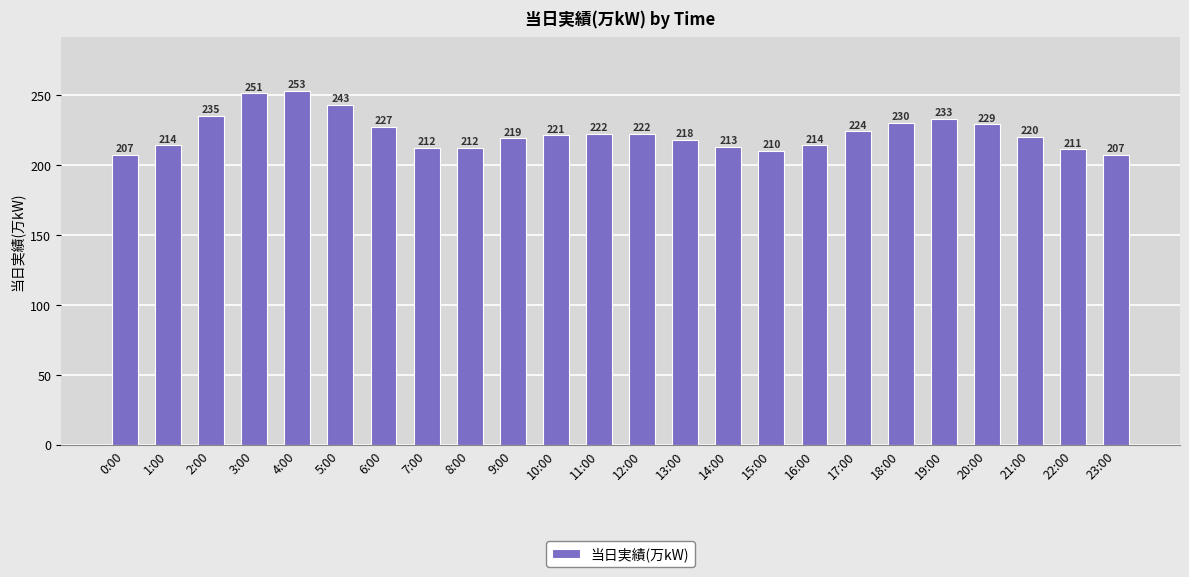

What is the ratio of the value at 0:00 to the value at 18:00?

0.9